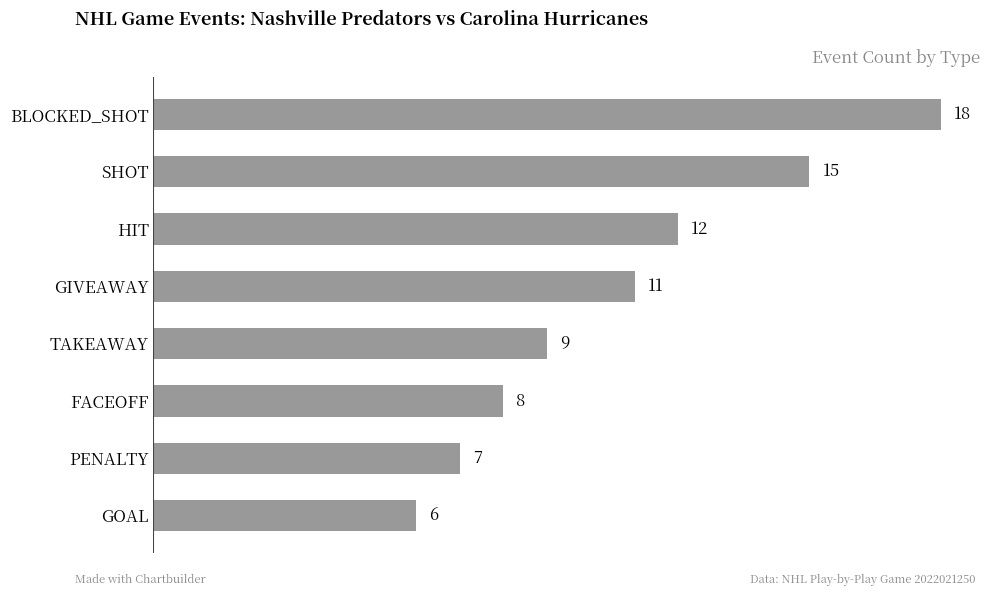

Rank the categories by value from highest to lowest.

BLOCKED_SHOT, SHOT, HIT, GIVEAWAY, TAKEAWAY, FACEOFF, PENALTY, GOAL